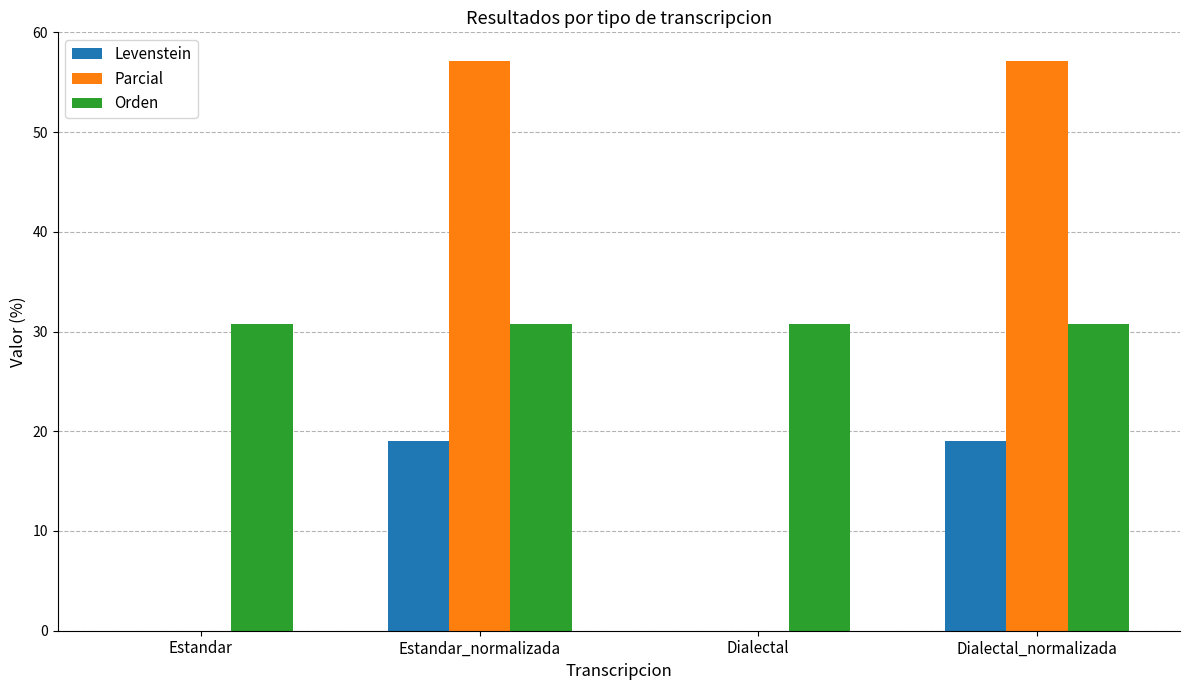

Between Estandar_normalizada and Dialectal, which series saw the biggest shift?

Parcial